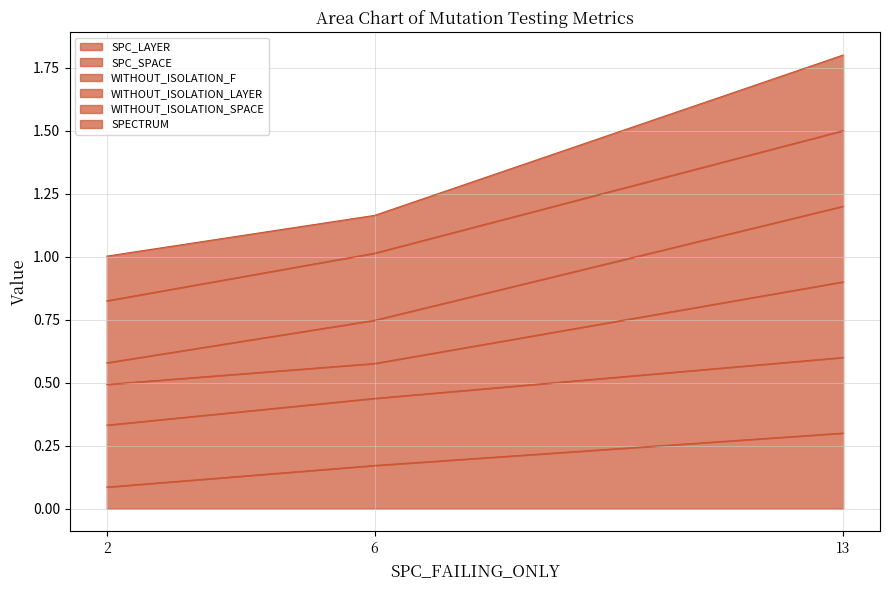

Which series has the largest total across all categories?

WITHOUT_ISOLATION_LAYER